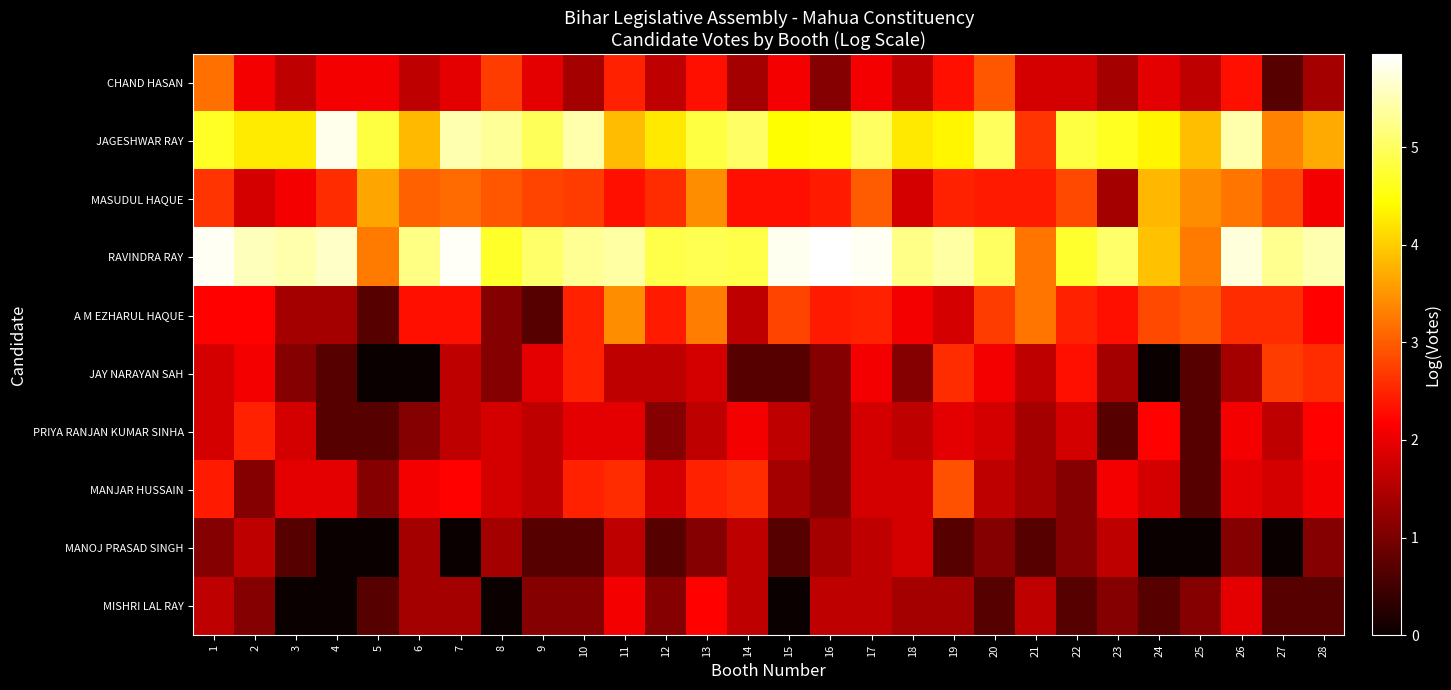

Rank the series at 14 from lowest to highest value.

JAY NARAYAN SAH, CHAND HASAN, A M EZHARUL HAQUE, MANOJ PRASAD SINGH, MISHRI LAL RAY, PRIYA RANJAN KUMAR SINHA, MASUDUL HAQUE, MANJAR HUSSAIN, RAVINDRA RAY, JAGESHWAR RAY